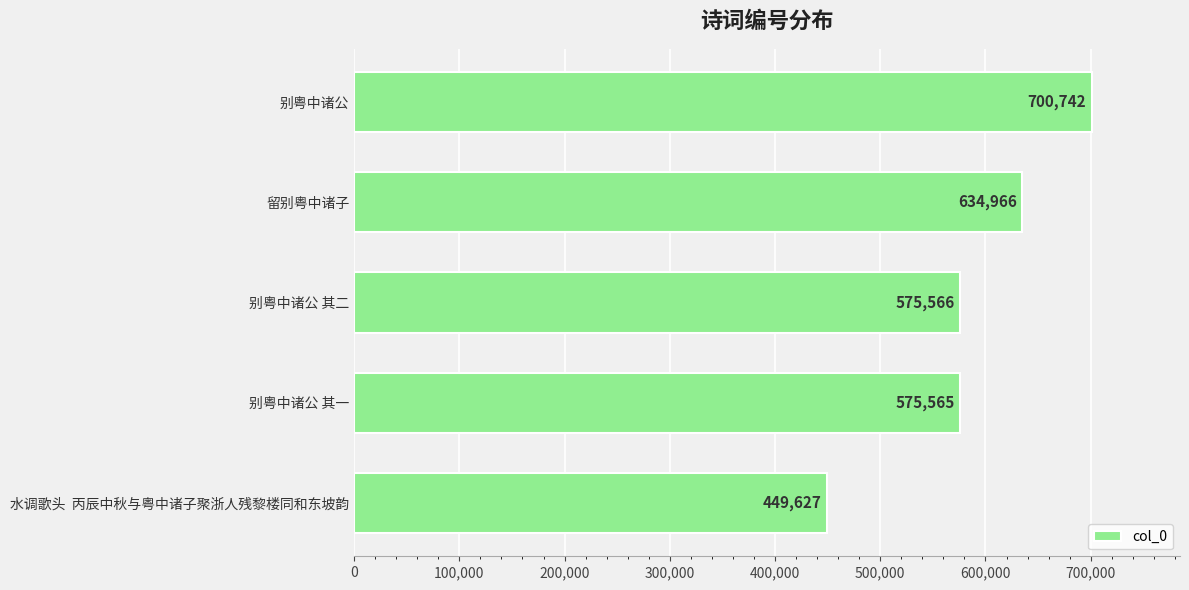

The value at 水调歌头  丙辰中秋与粤中诸子聚浙人残黎楼同和东坡韵 is 104014. True or false?

False